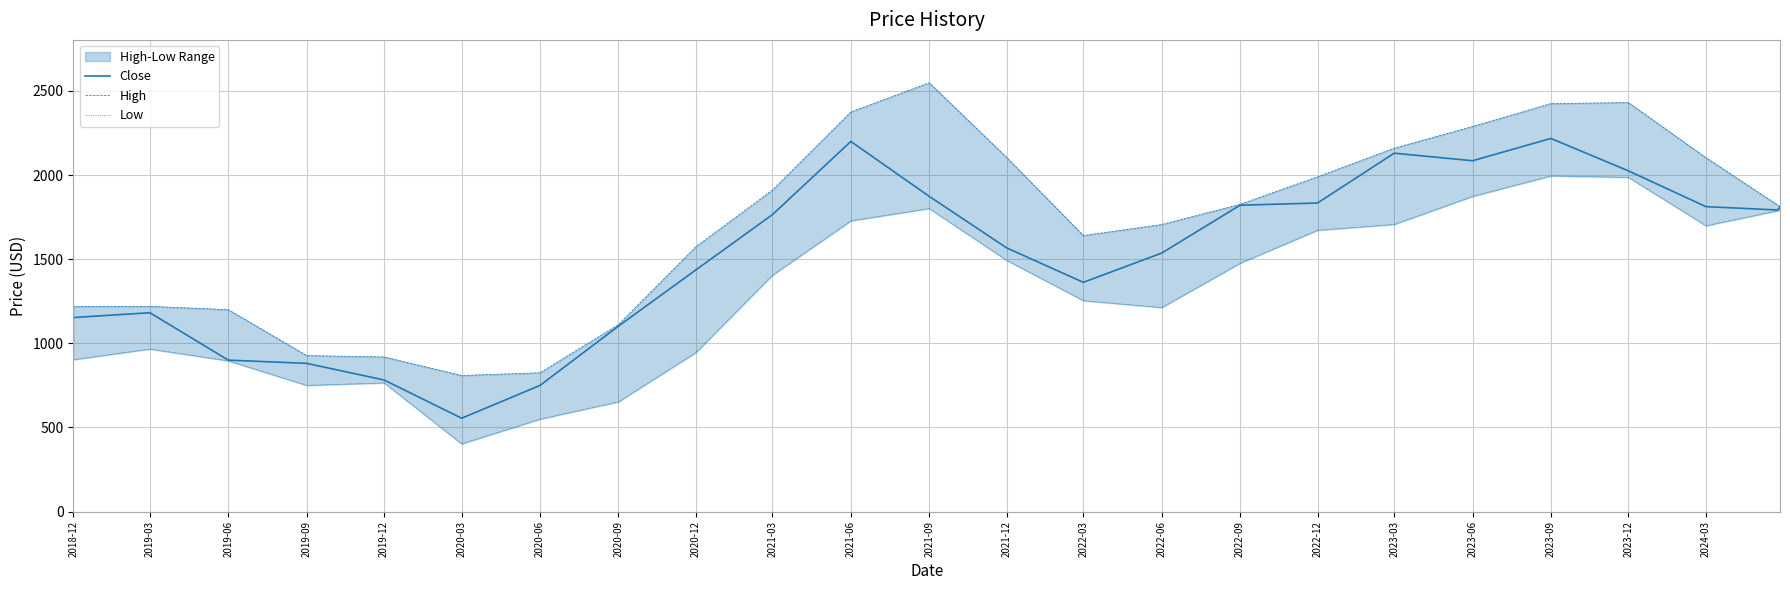

Which series has the largest total across all categories?

High